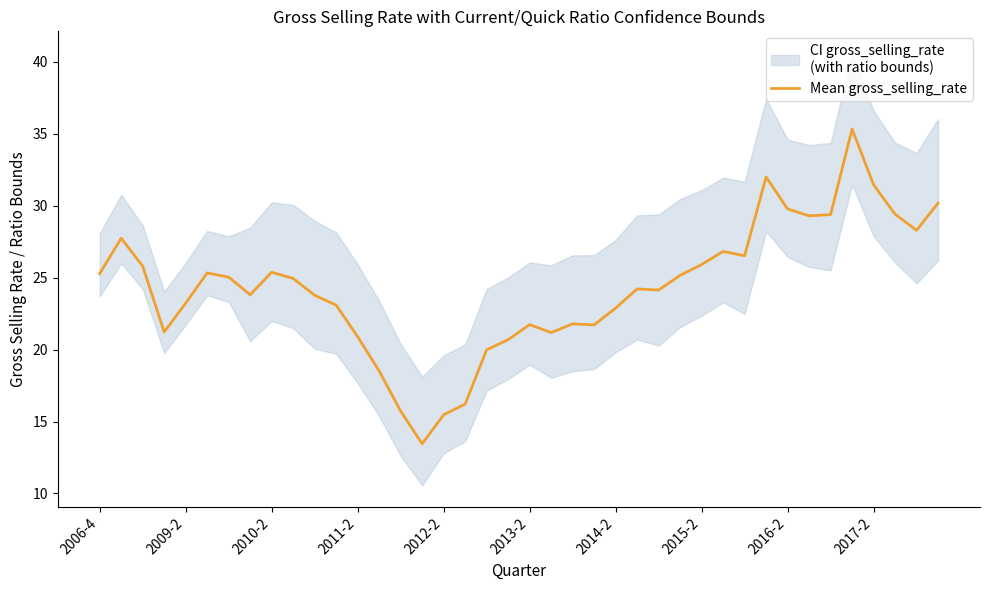

What is the lowest value of the Mean gross_selling_rate series?

13.4